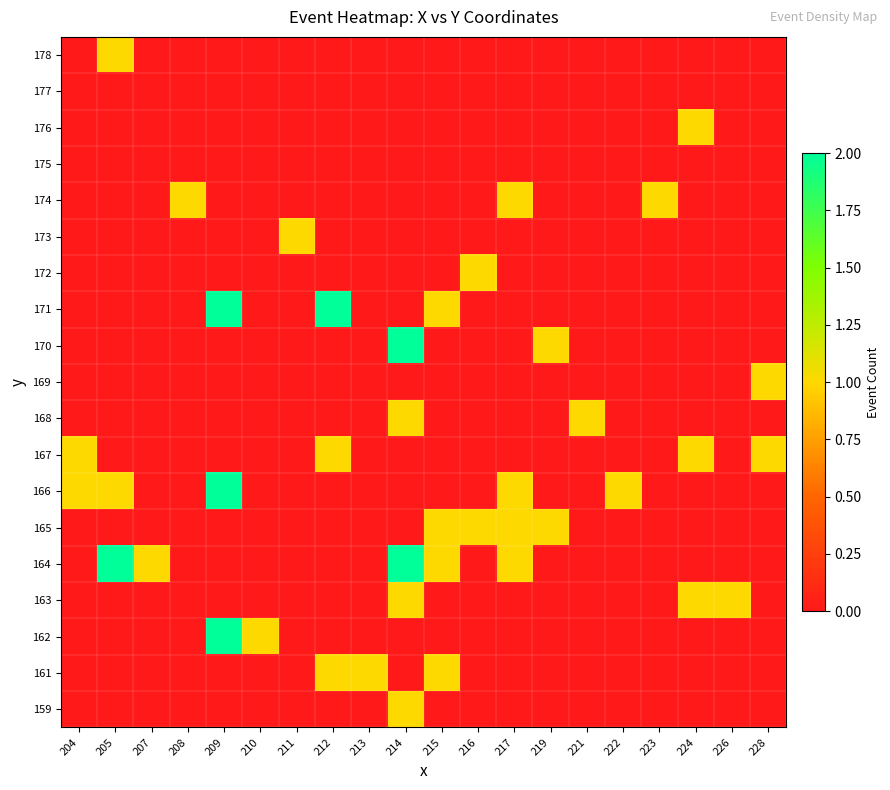

Rank the series by their maximum value, from highest to lowest.

162, 164, 166, 170, 171, 159, 161, 163, 165, 167, 168, 169, 172, 173, 174, 176, 178, 175, 177